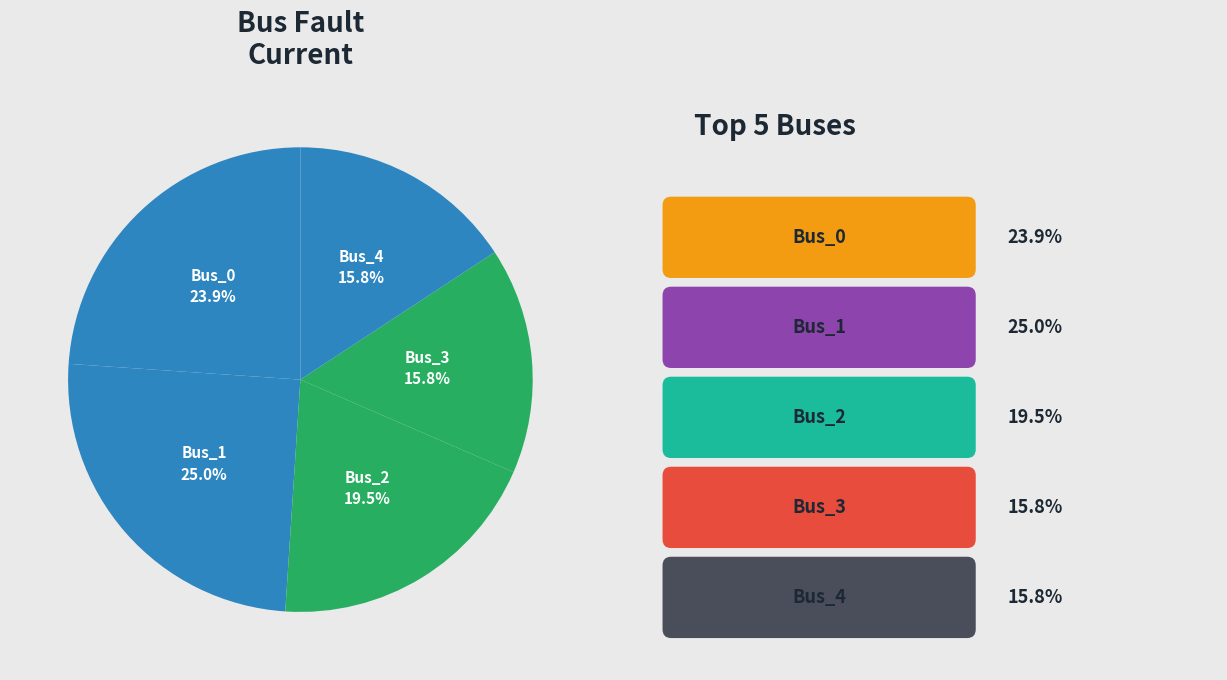

Which slice is the largest?

Bus_1